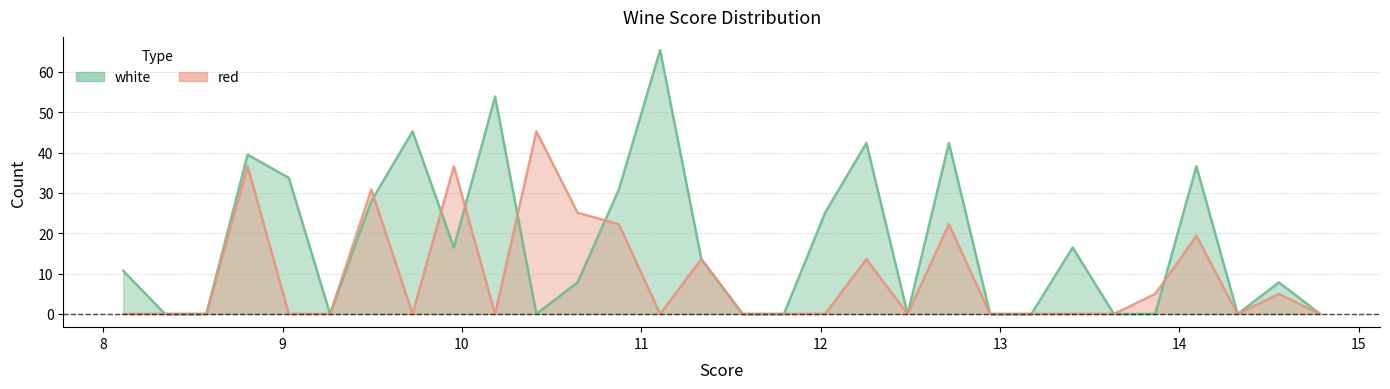

After their last crossing, which series has the higher values: white or red?

white